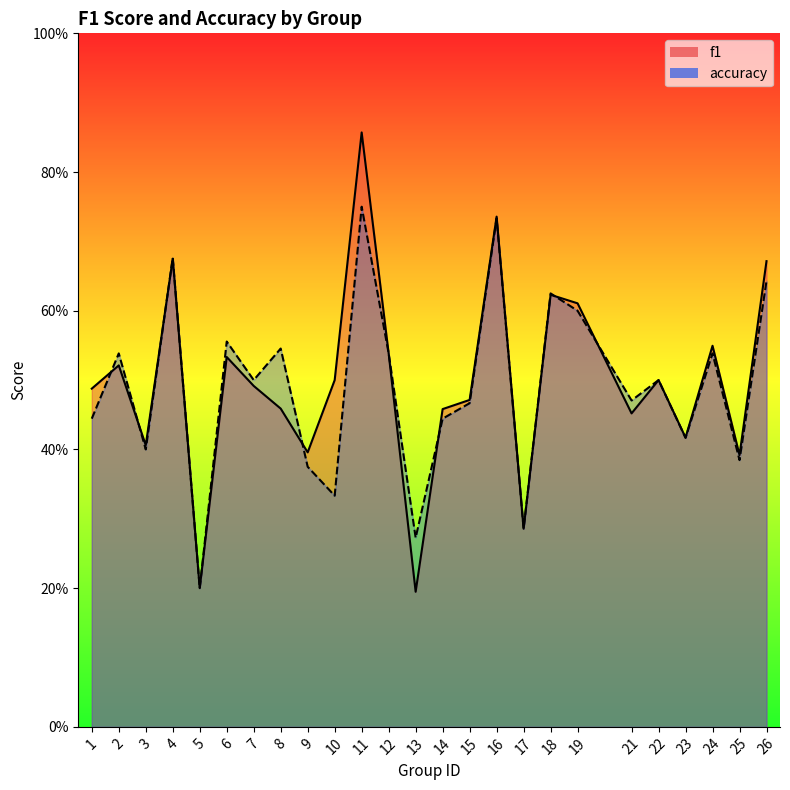

True or false: accuracy has a value of 0.2 at 5.

True